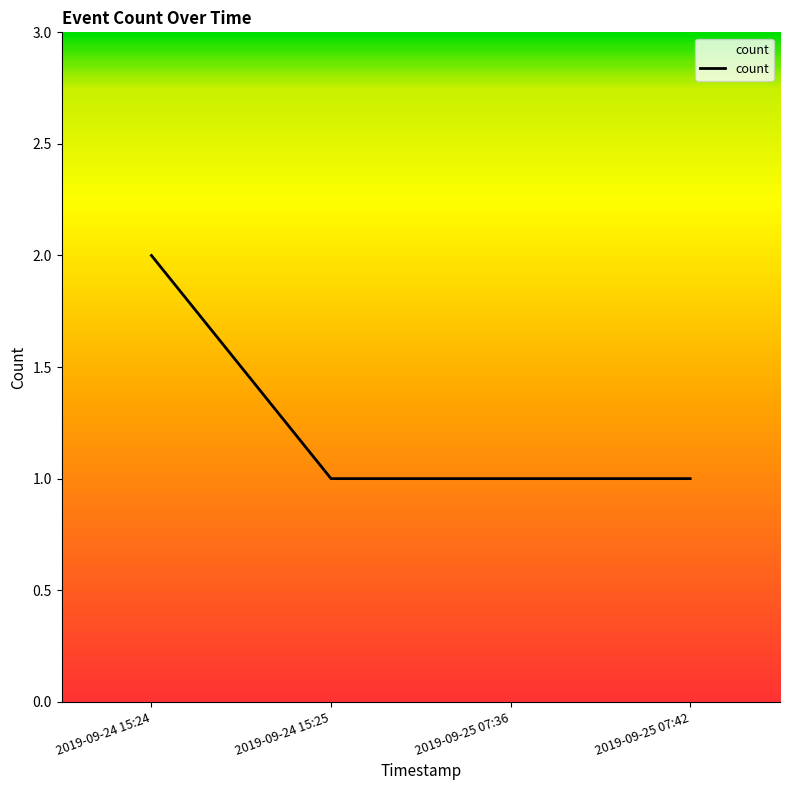

True or false: the data has more than 1 interior local peaks.

False